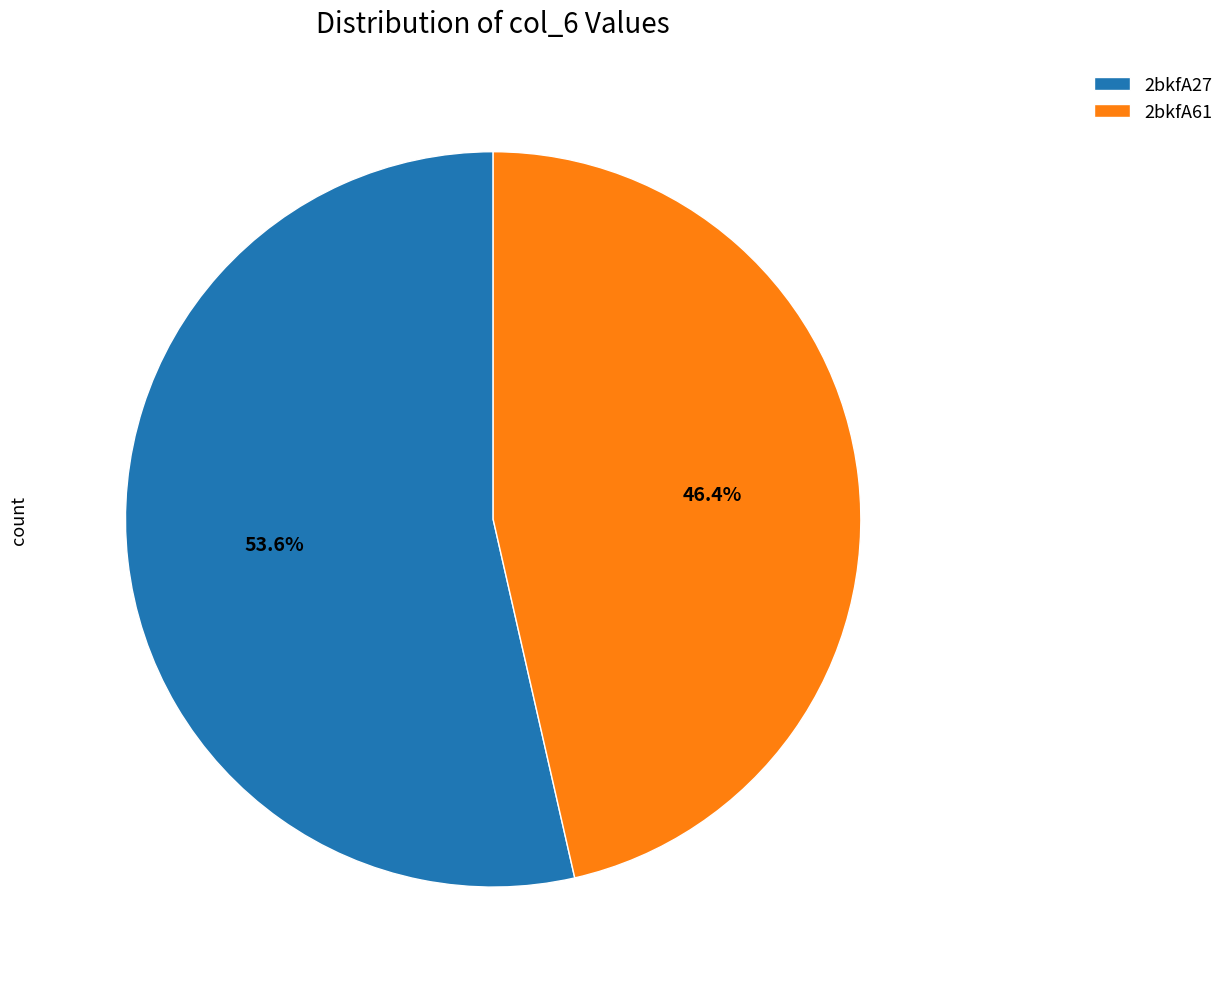

Is 2bkfA27 the majority of the pie?

Yes